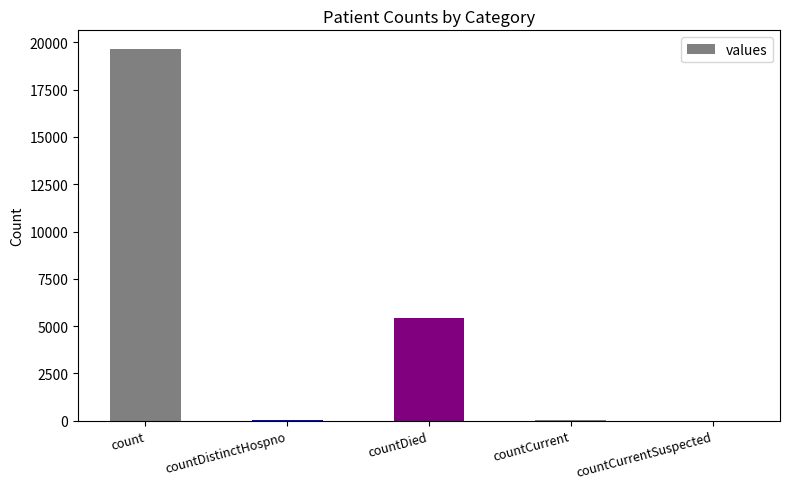

True or false: the data shows -8467 at countCurrentSuspected.

False